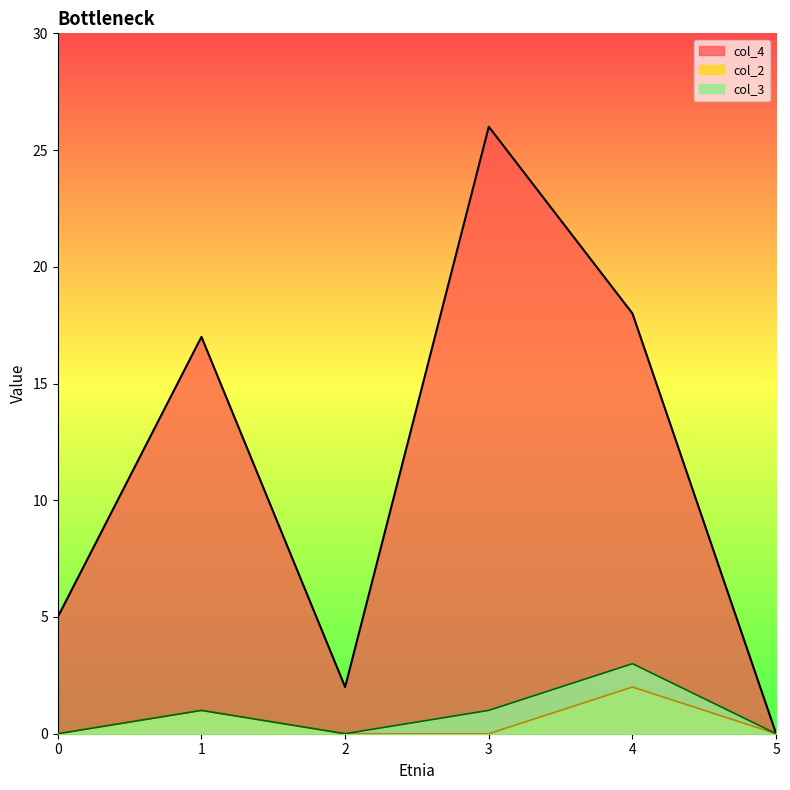

Where is the first local maximum for col_3?

1